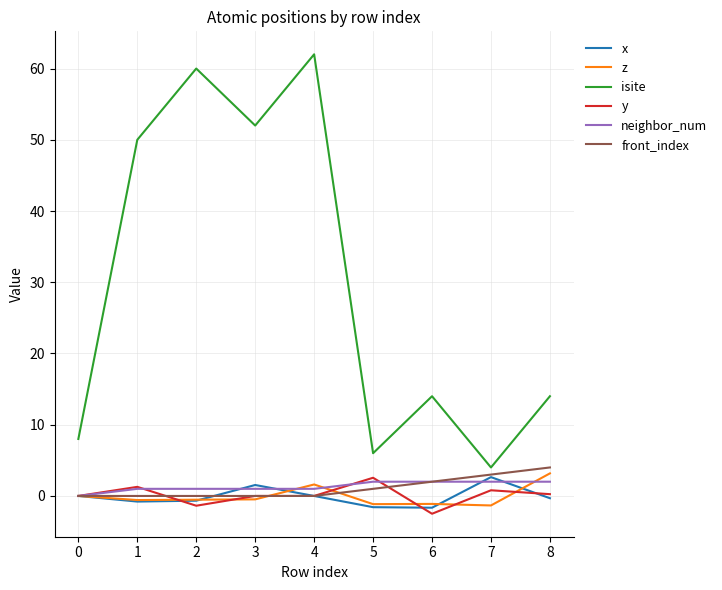

True or false: x has a value of 0.0 at 0.

True